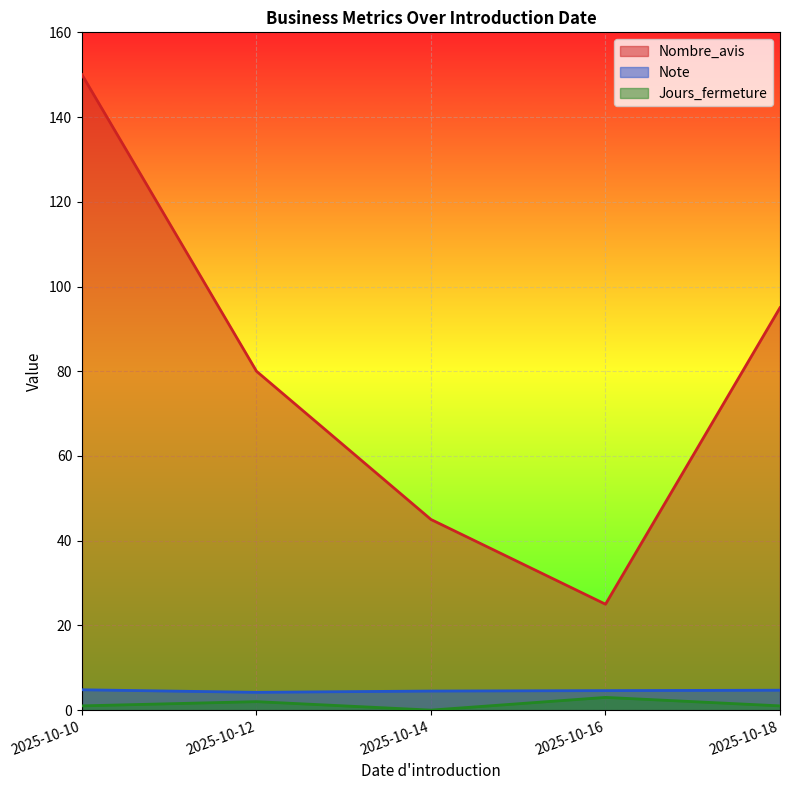

Reading left to right, what are all the values shown in this chart?

Nombre_avis: 2025-10-10=150.0	2025-10-12=80.0	2025-10-14=45.0	2025-10-16=25.0	2025-10-18=95.0
Note: 2025-10-10=4.8	2025-10-12=4.2	2025-10-14=4.5	2025-10-16=4.6	2025-10-18=4.7
Jours_fermeture: 2025-10-10=1.0	2025-10-12=2.0	2025-10-14=0.0	2025-10-16=3.0	2025-10-18=1.0